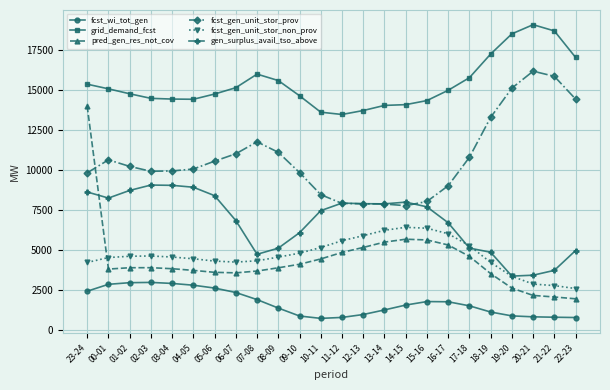

At which category is the sum across all series the highest?

23-24